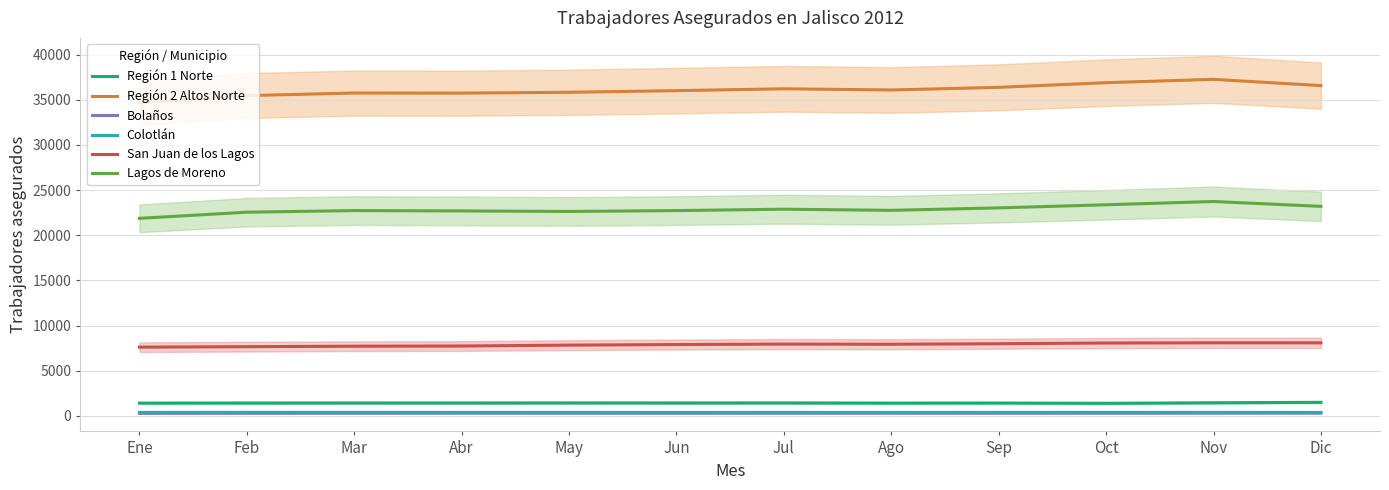

What is the average value of the Lagos de Moreno series?

22852